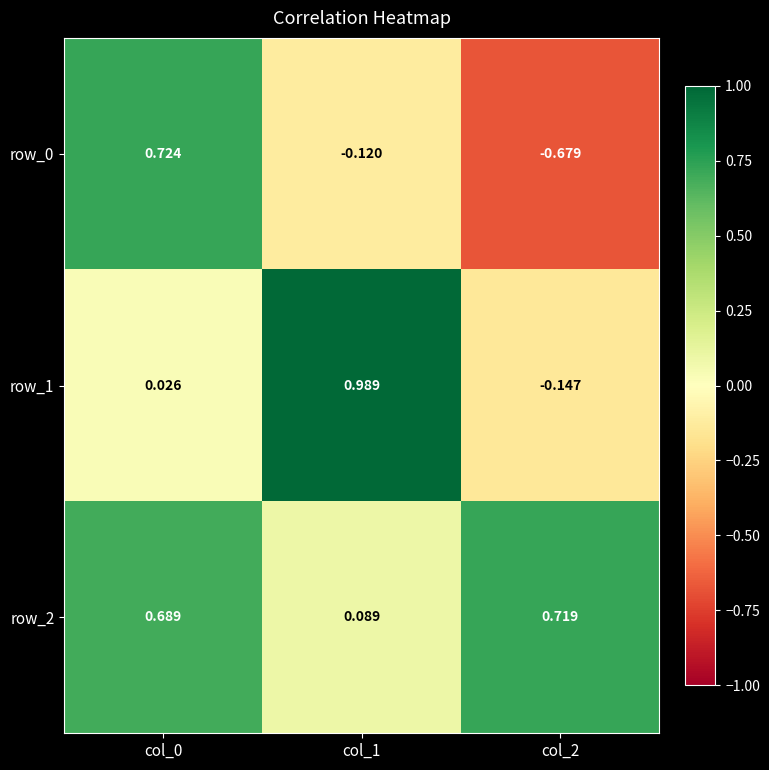

Reading left to right, what are all the values shown in this chart?

row_0: 0.7	-0.1	-0.7
row_1: 0.0	1.0	-0.1
row_2: 0.7	0.1	0.7